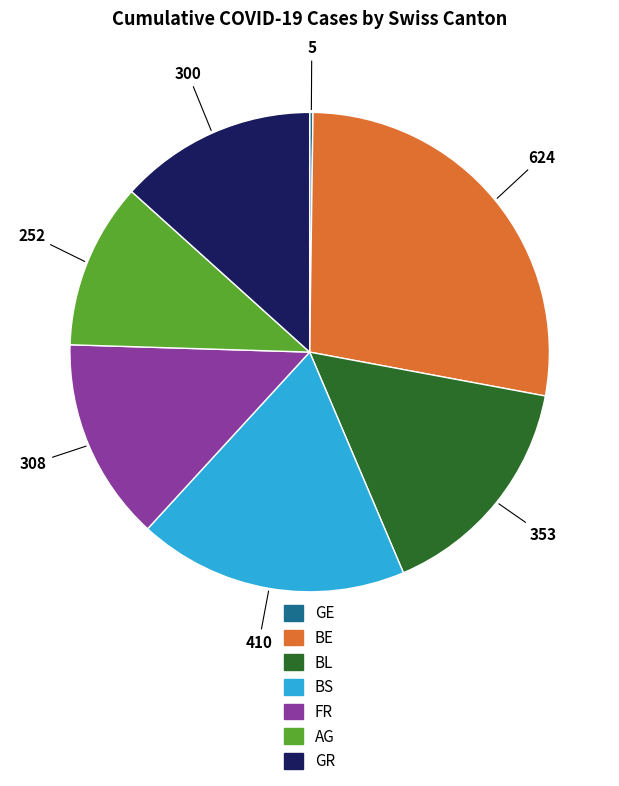

Between BL and AG, which is larger?

BL